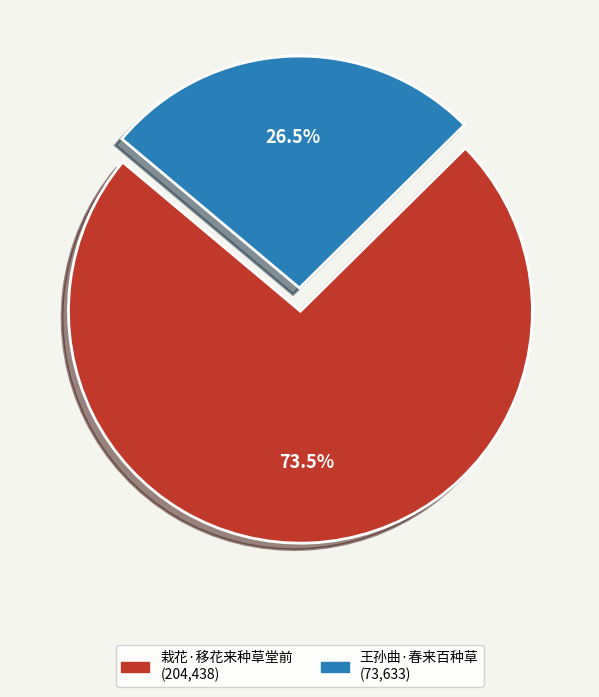

What portion of the pie excludes 王孙曲·春来百种草?

73.5%